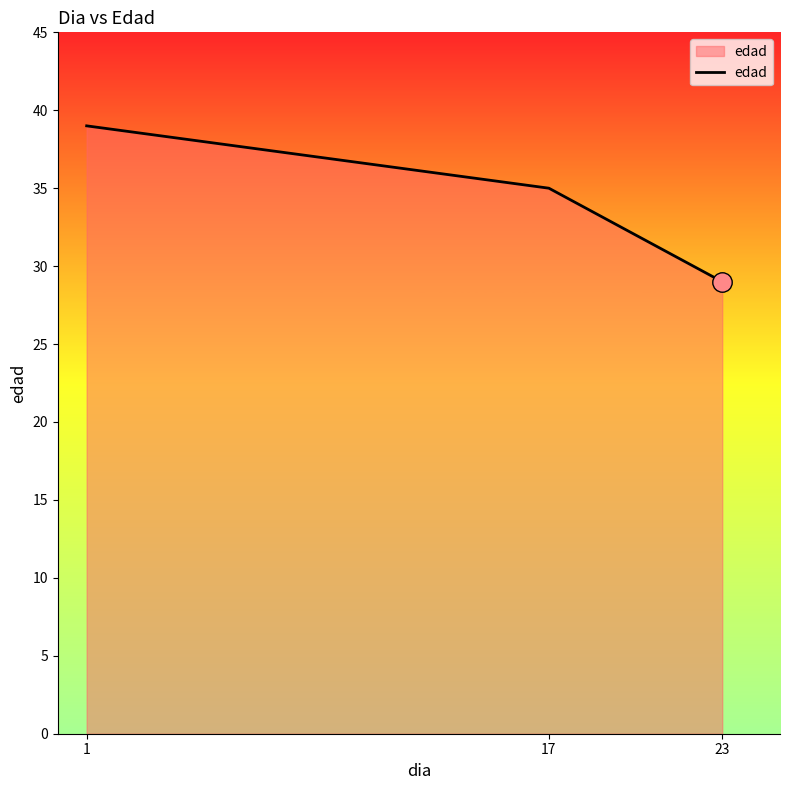

How many lines are shown in the chart?

1